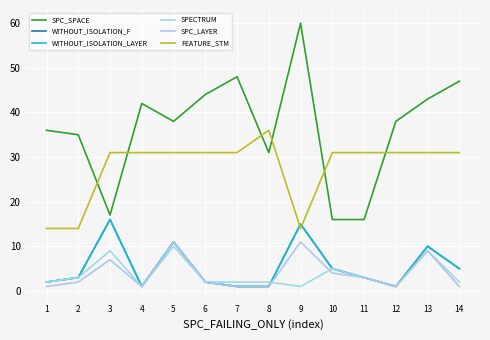

What is the maximum value shown in the chart?

60